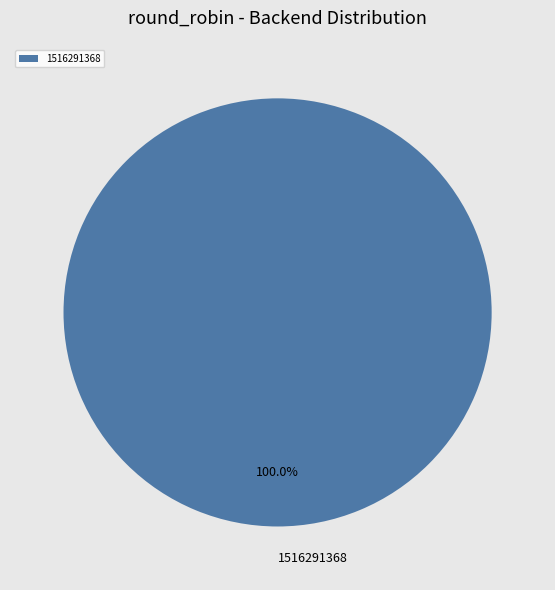

Rank the categories by value from highest to lowest.

1516291368